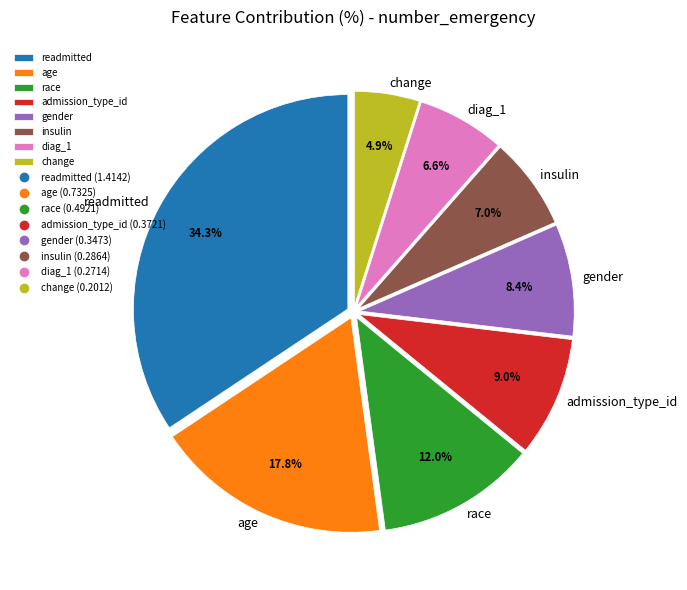

To the nearest percent, what is the difference between the race and gender slice percentages?

4%